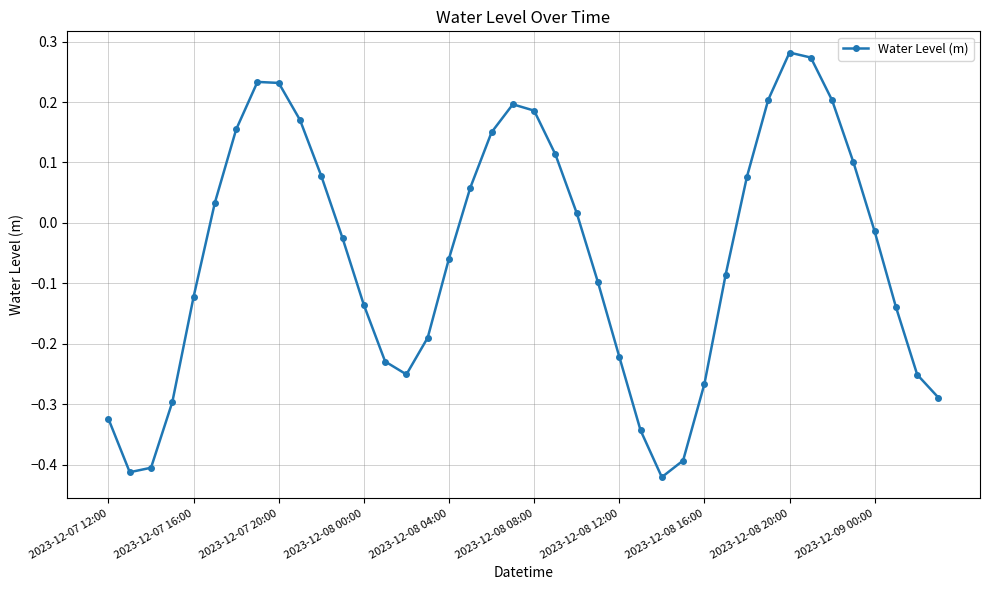

What is the sum of all values?

-2.2